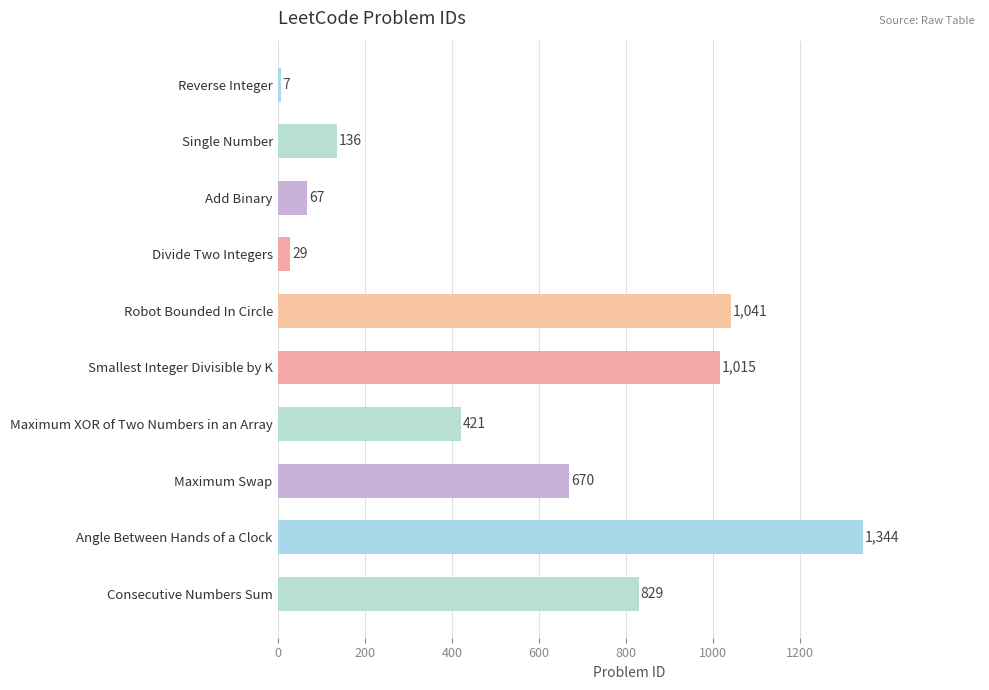

The value at Divide Two Integers is 29. True or false?

True